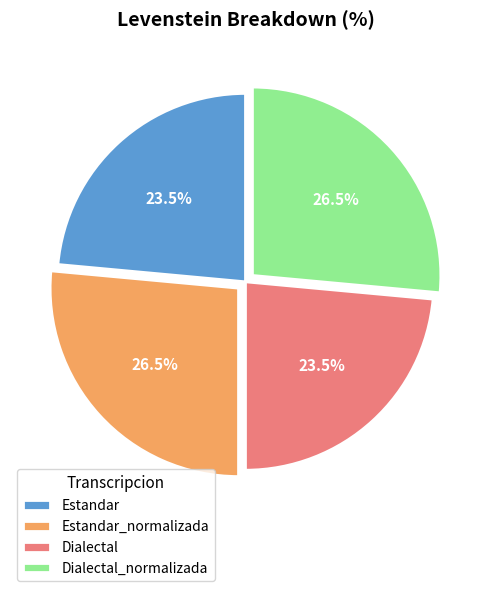

What is the ratio of the value at Estandar to the value at Dialectal?

1.0